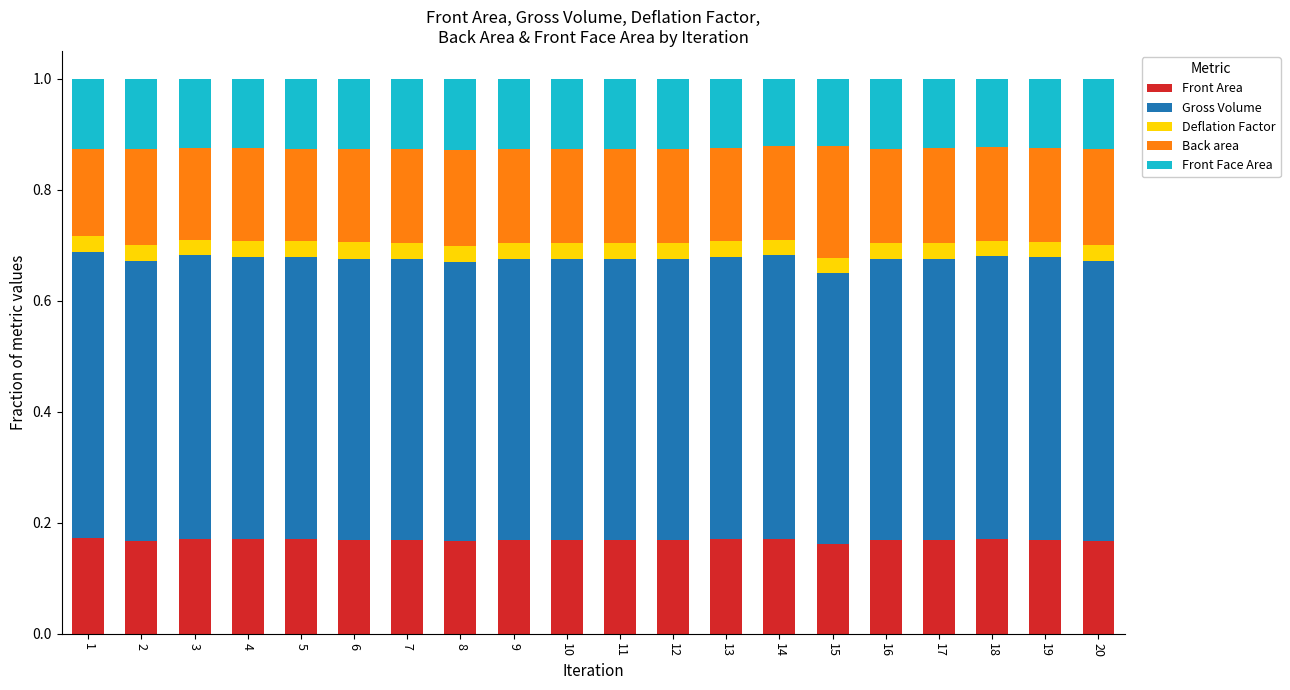

The Front Area series shows 0.3 at 10. True or false?

False